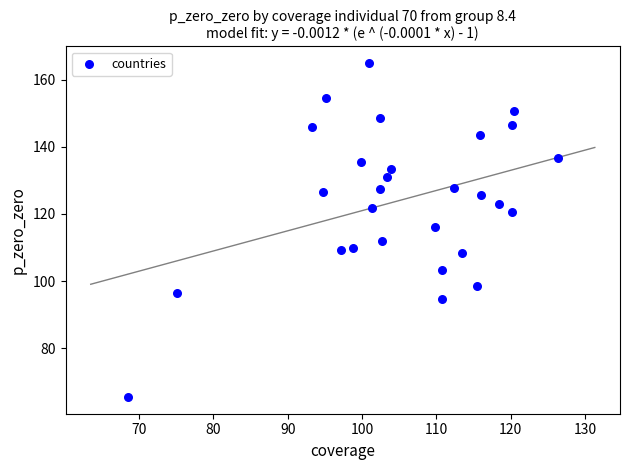

What is the range of Y values (max minus min)?

99.6